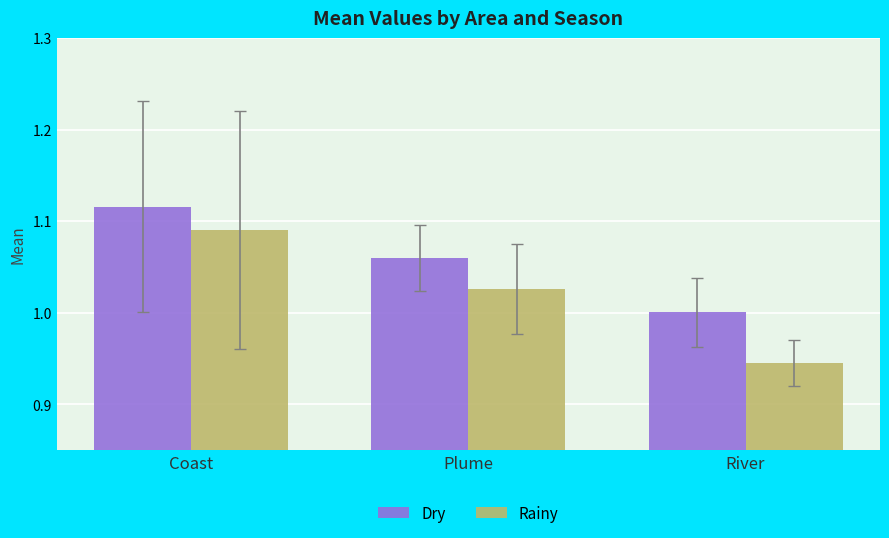

Are the bars horizontal?

No